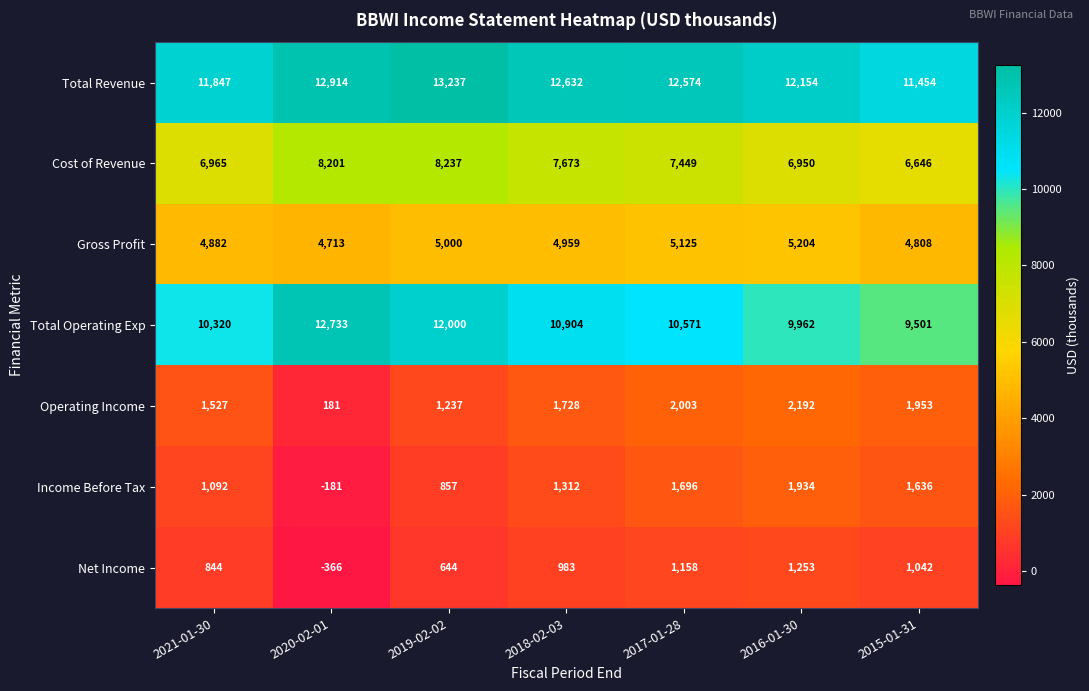

What is the difference between the highest and lowest values at 2021-01-30?

11003